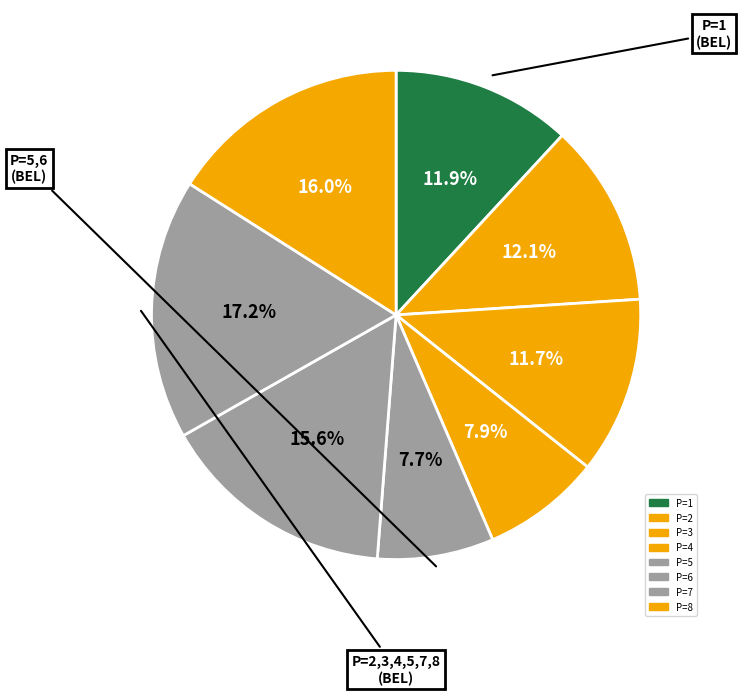

How many segments does this pie chart have?

8